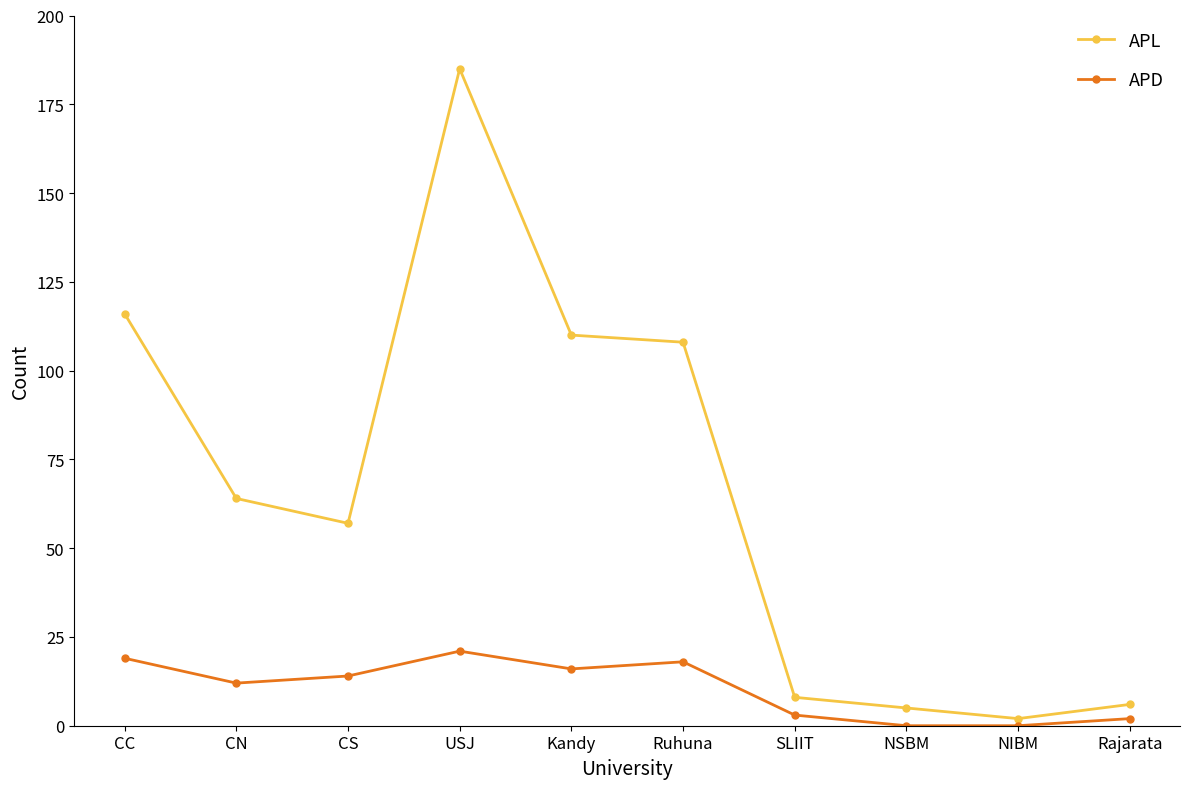

Which label corresponds to the largest value in the chart?

USJ